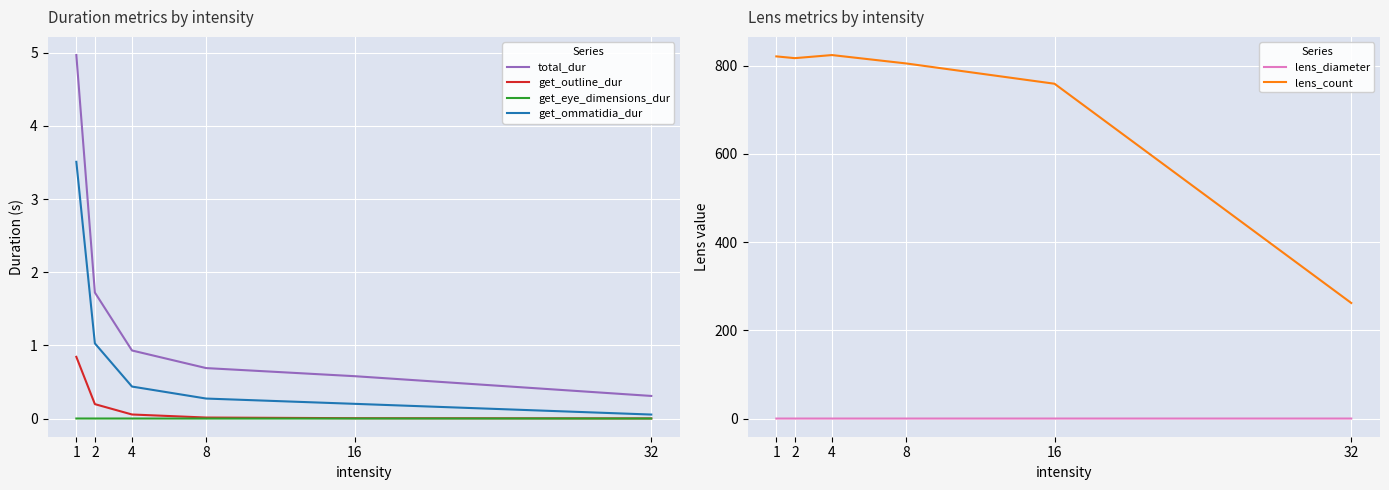

What is the value of the get_ommatidia_dur point at the 3rd from the left?

0.4